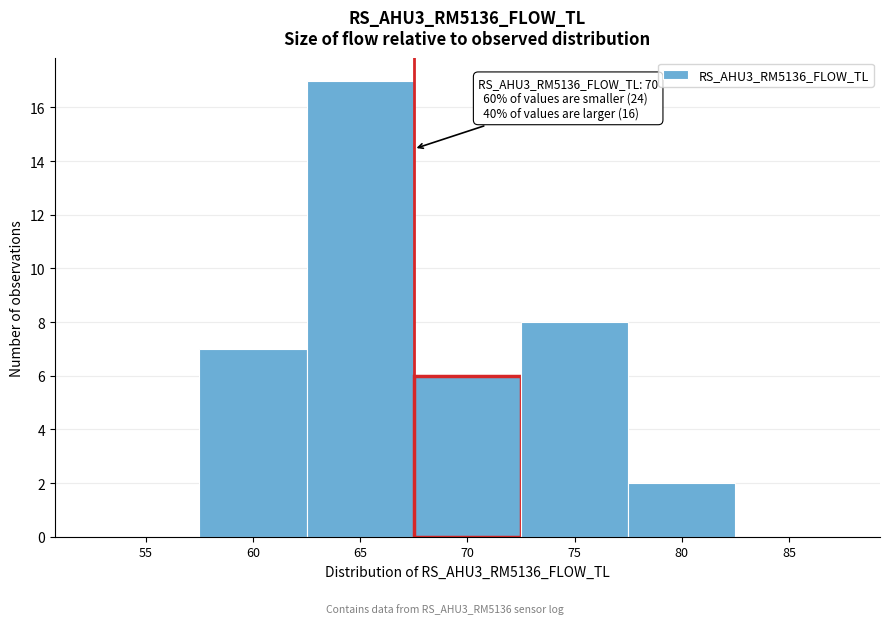

Reading left to right, list all the values displayed in this chart.

55=0	60=7	65=17	70=6	75=8	80=2	85=0